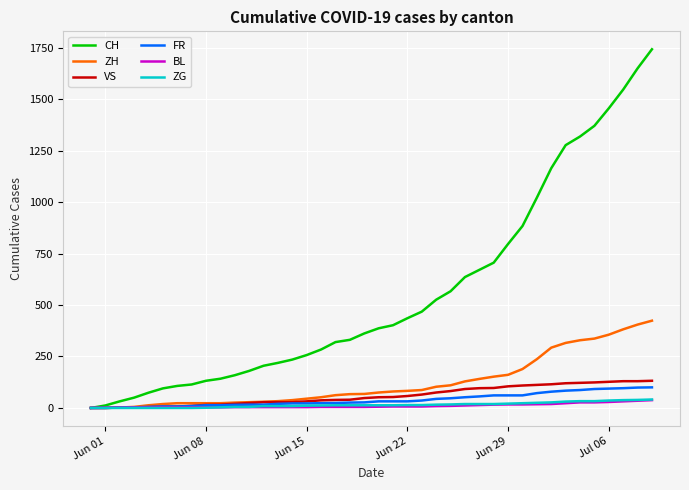

Which series has the widest spread of values?

CH